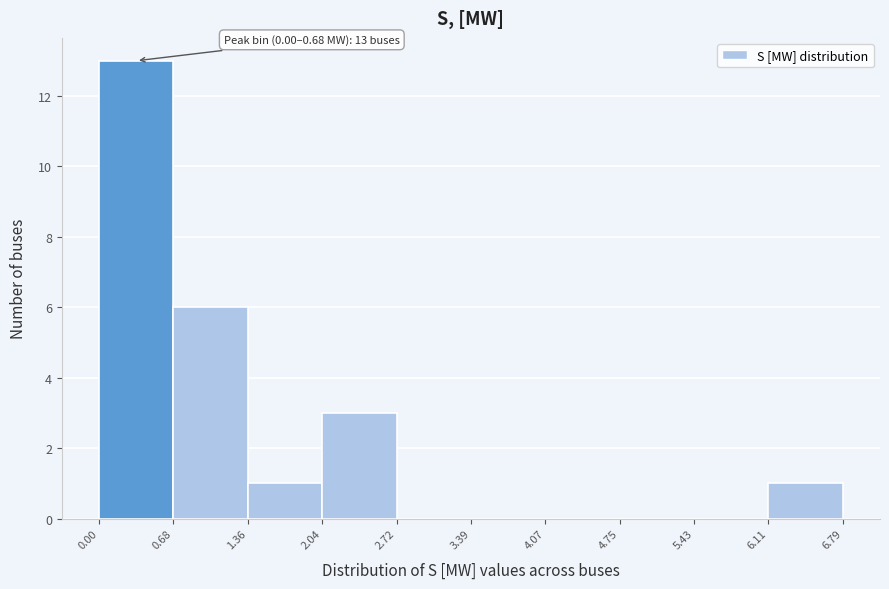

Over which range of the x-axis is the bar tallest?

0.00 to 0.68